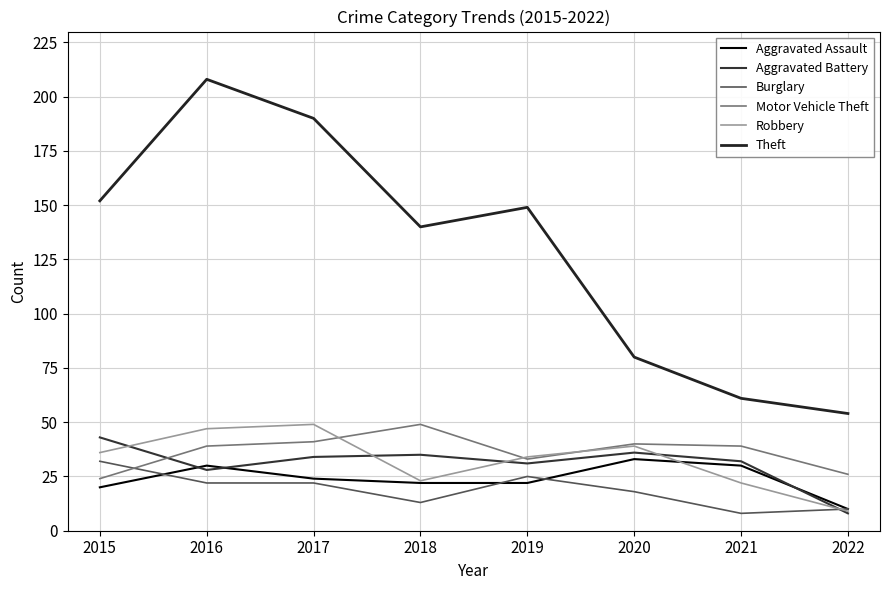

Reading left to right, extract all data points from this chart.

Aggravated Assault: 2015=20	2016=30	2017=24	2018=22	2019=22	2020=33	2021=30	2022=10
Aggravated Battery: 2015=43	2016=28	2017=34	2018=35	2019=31	2020=36	2021=32	2022=8
Burglary: 2015=32	2016=22	2017=22	2018=13	2019=25	2020=18	2021=8	2022=10
Motor Vehicle Theft: 2015=24	2016=39	2017=41	2018=49	2019=33	2020=40	2021=39	2022=26
Robbery: 2015=36	2016=47	2017=49	2018=23	2019=34	2020=39	2021=22	2022=9
Theft: 2015=152	2016=208	2017=190	2018=140	2019=149	2020=80	2021=61	2022=54